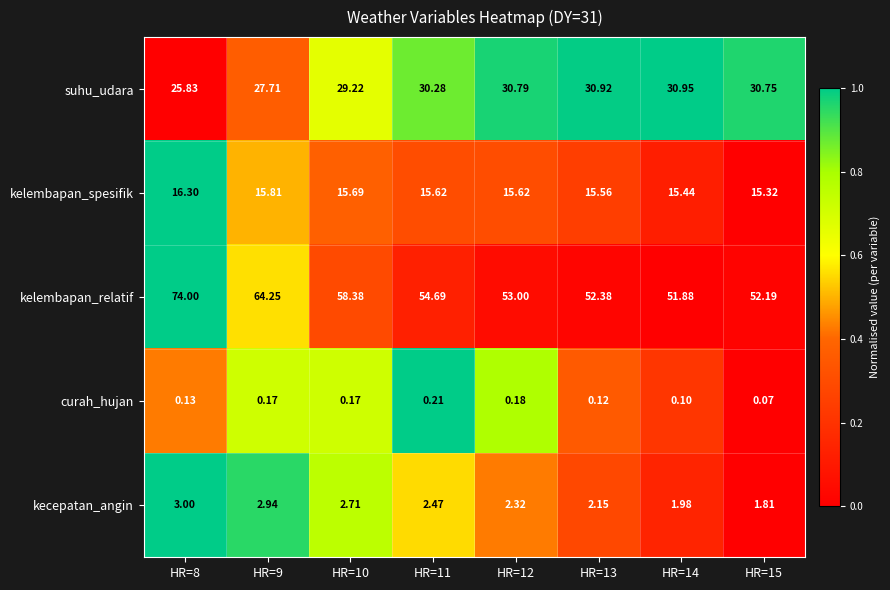

Which series has the largest total across all categories?

kelembapan_relatif